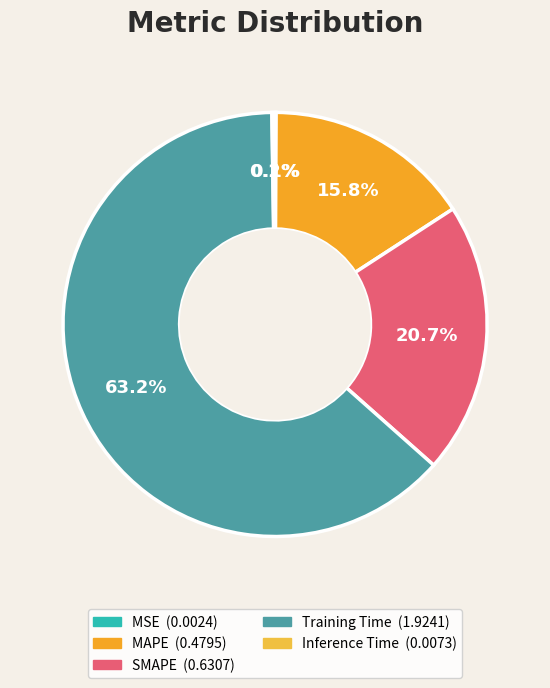

What percentage do Training Time and Inference Time together represent?

63.4%